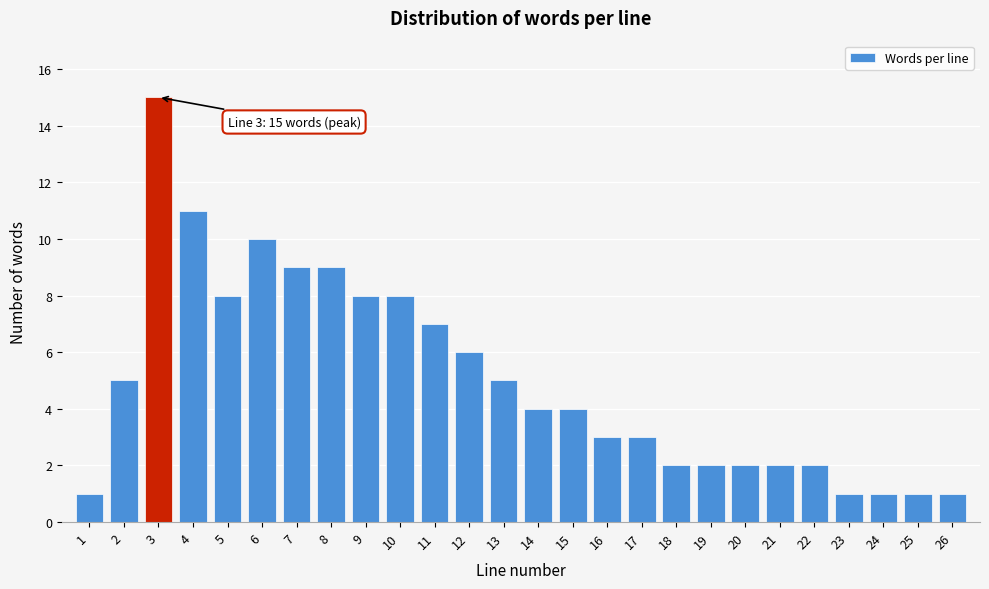

Reading left to right, transcribe all the data shown in this chart.

1=1	2=5	3=15	4=11	5=8	6=10	7=9	8=9	9=8	10=8	11=7	12=6	13=5	14=4	15=4	16=3	17=3	18=2	19=2	20=2	21=2	22=2	23=1	24=1	25=1	26=1